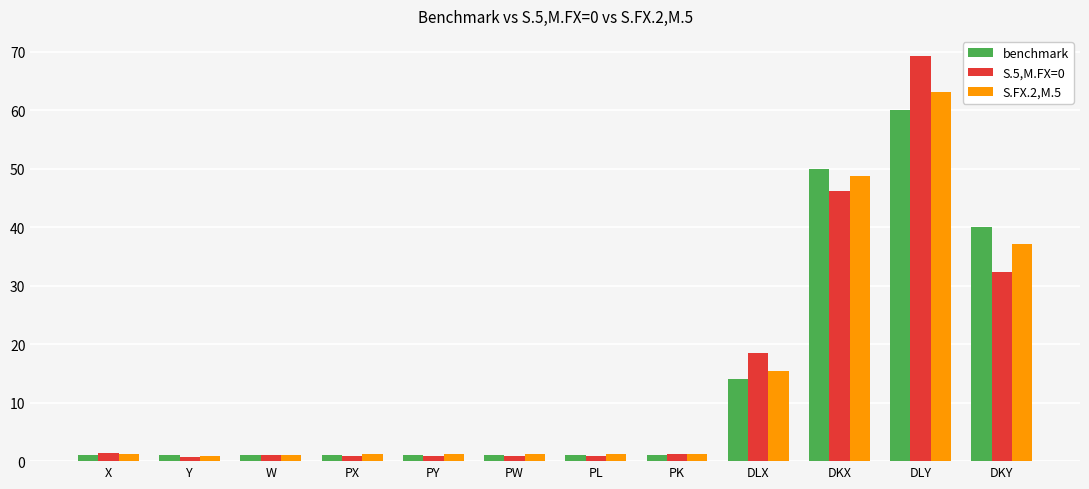

At how many categories does at least one series exceed 25?

3